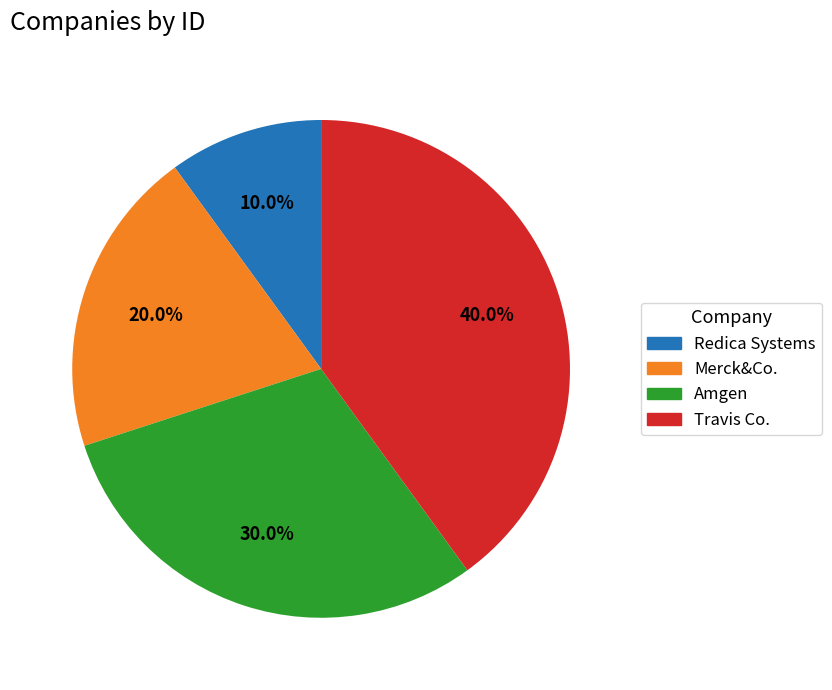

The Redica Systems slice represents 10% of the pie. True or false?

True